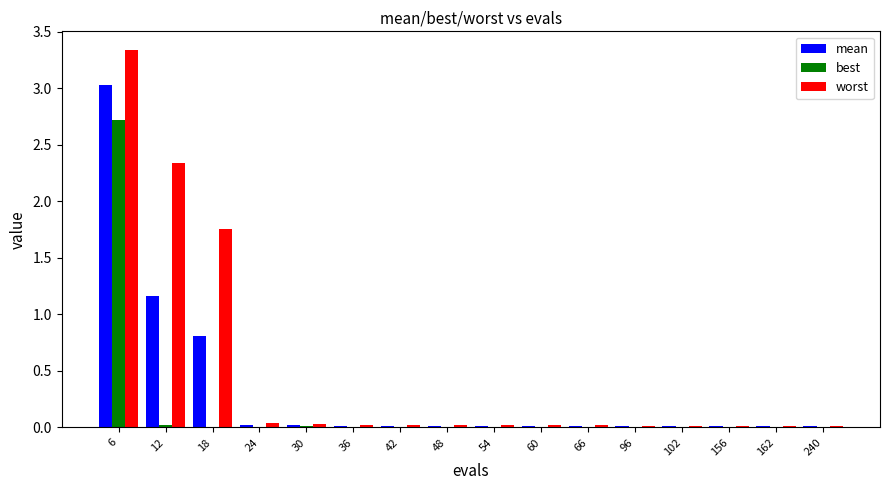

What is the sum of all worst values?

7.7